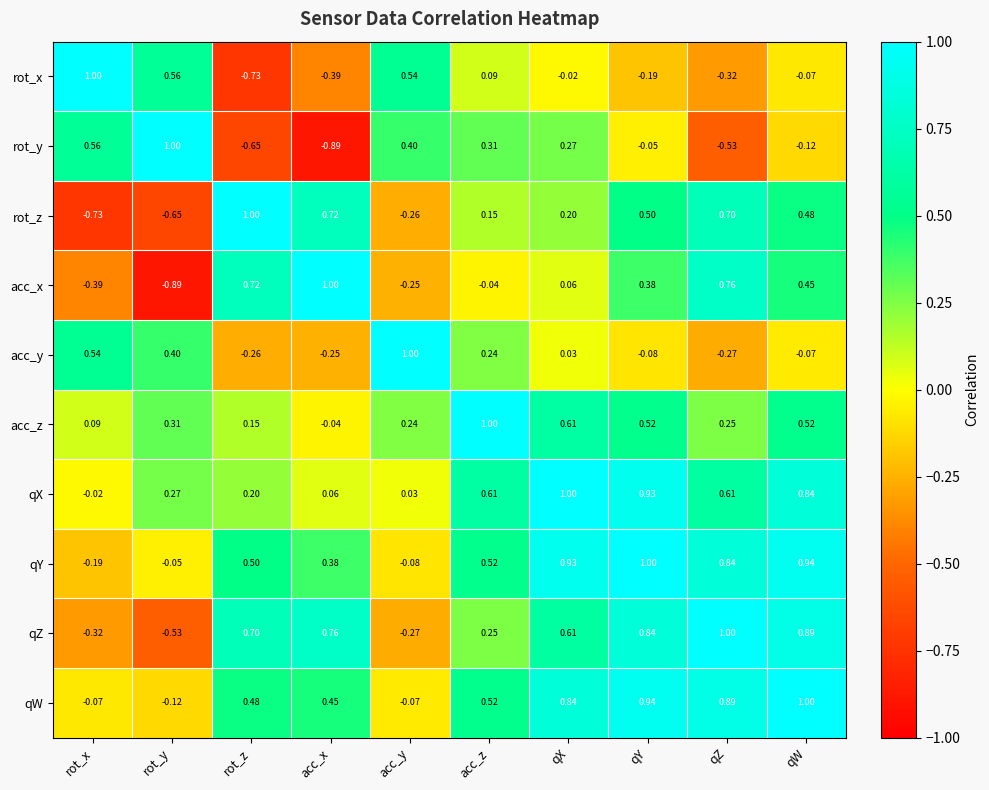

Rank the categories by qY value from highest to lowest.

qY, qW, qX, qZ, acc_z, rot_z, acc_x, rot_y, acc_y, rot_x